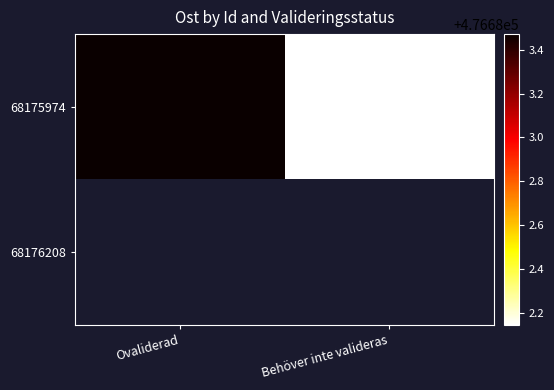

Between Behöver inte valideras and Ovaliderad, which is larger?

Ovaliderad